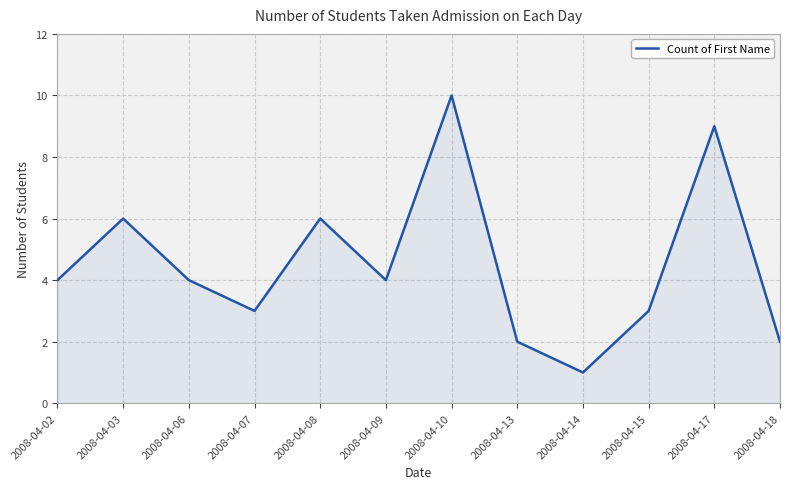

What is the difference between the maximum and minimum values?

9